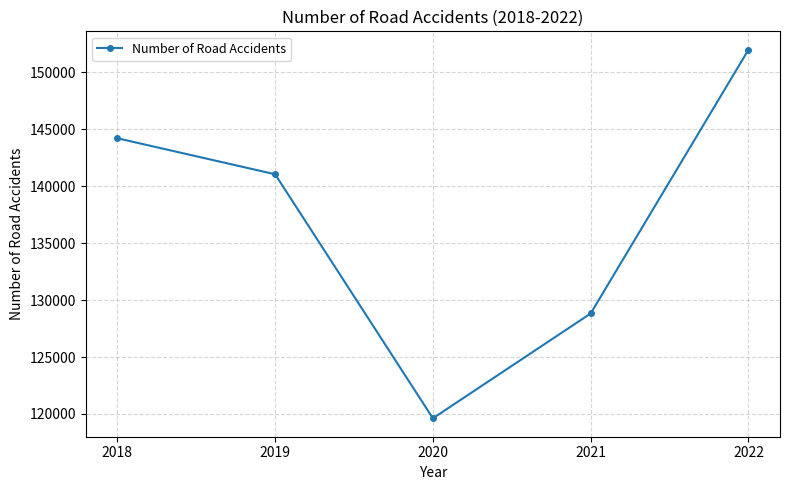

What is the approximate value at 2019, to the nearest 50?

141050